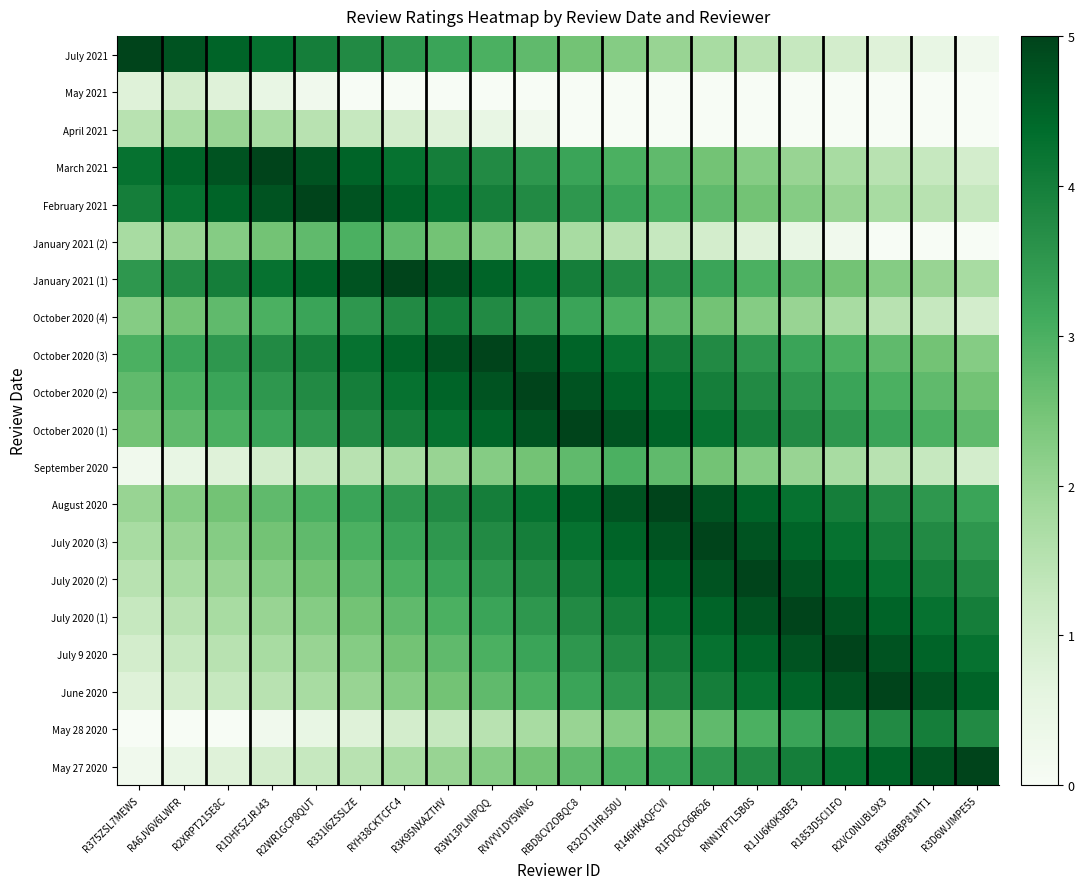

Rank the series by their maximum value, from highest to lowest.

July 2021, March 2021, February 2021, January 2021 (1), October 2020 (3), October 2020 (2), October 2020 (1), August 2020, July 2020 (3), July 2020 (2), July 2020 (1), July 9 2020, June 2020, May 27 2020, October 2020 (4), May 28 2020, January 2021 (2), September 2020, April 2021, May 2021